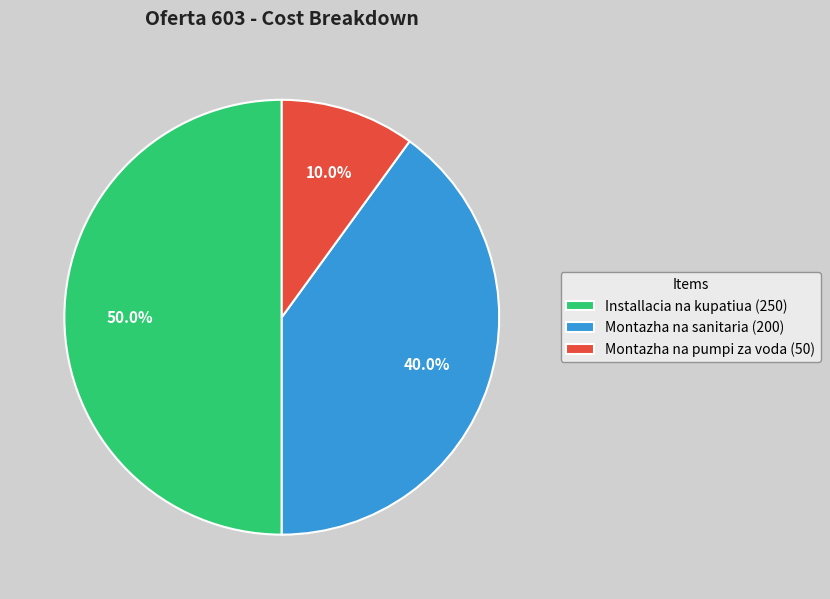

Combined, what portion of the pie is Installacia na kupatiua and Montazha na sanitaria?

90.0%